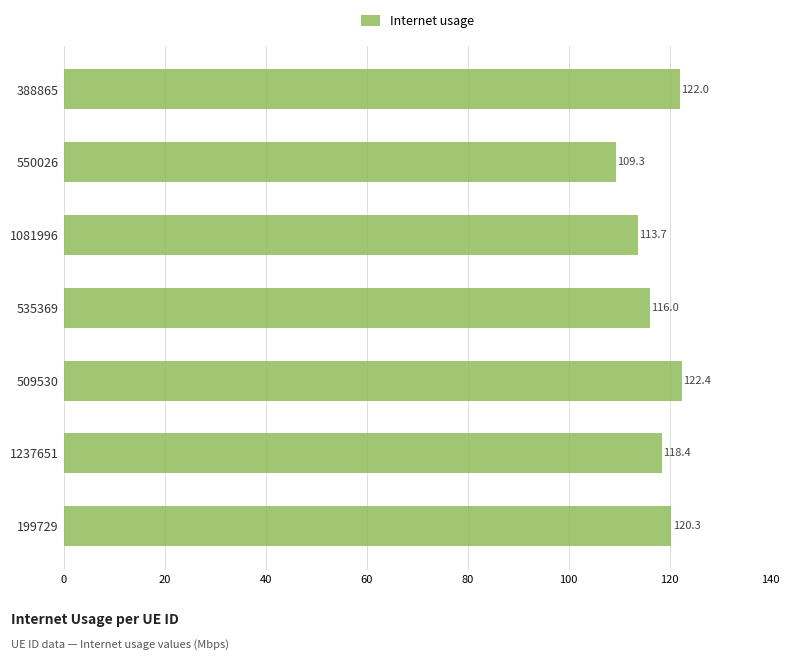

Is it true that the value at 1237651 is 118.4?

True